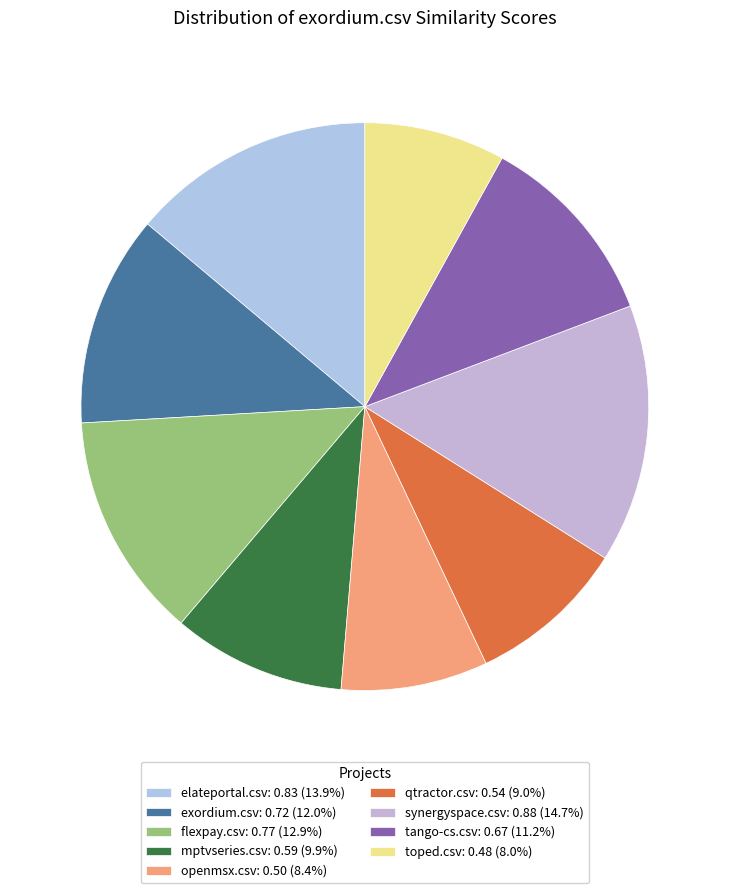

How many slices are in this pie chart?

9